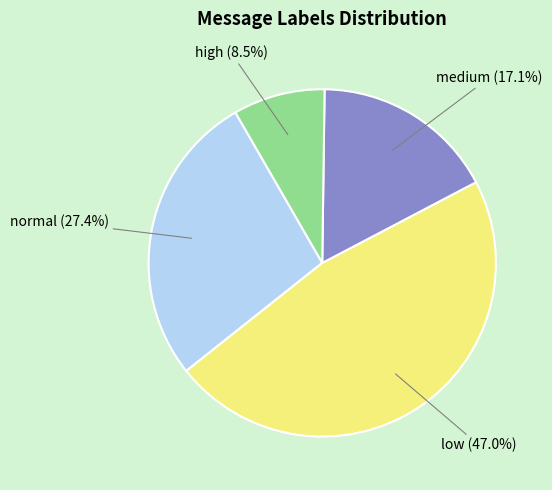

Is there any slice that represents more than half of the pie?

No